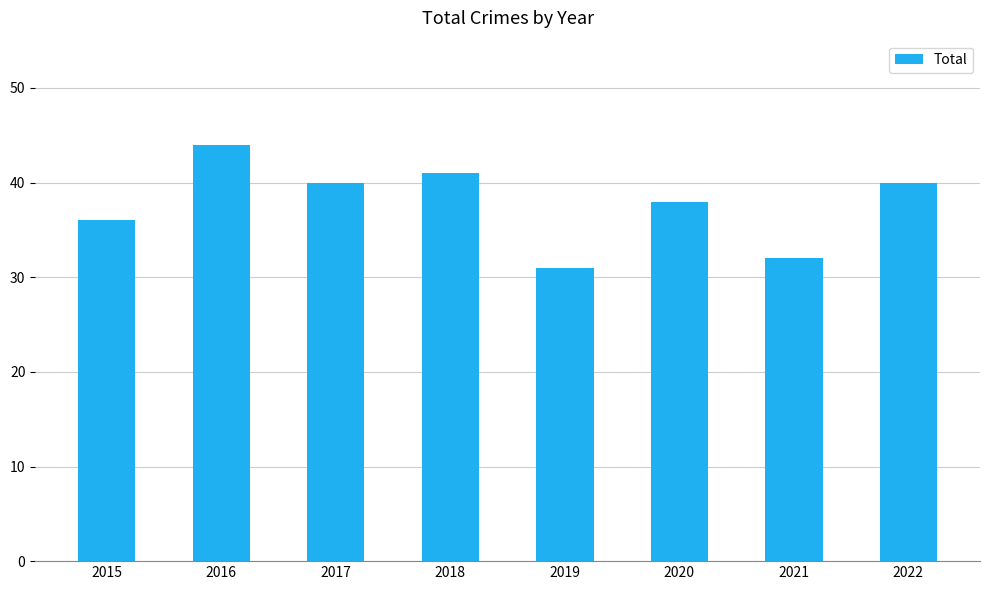

How many bars are there in total?

8